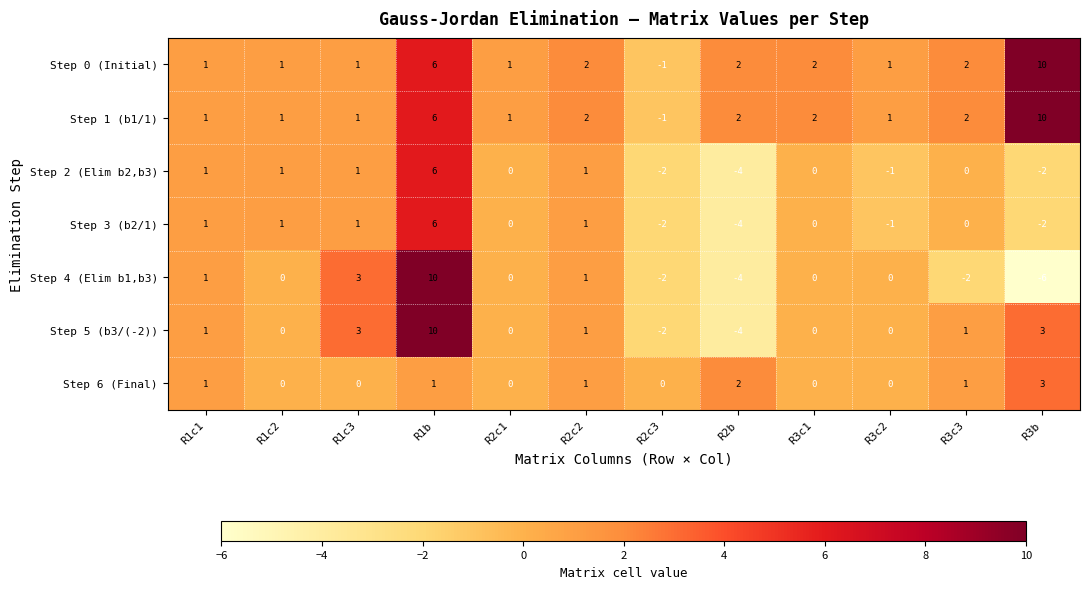

Count the Step 6 (Final) values in the range 0 to 1.

10